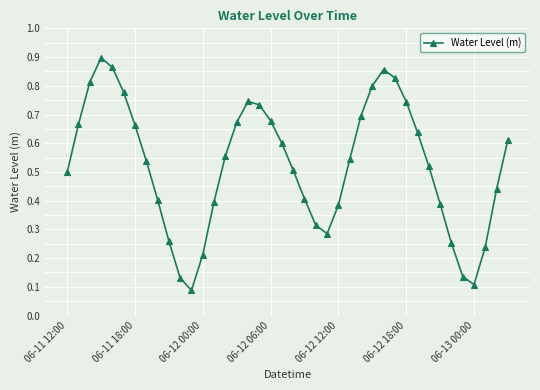

Count the values in the range 0 to 1.

40